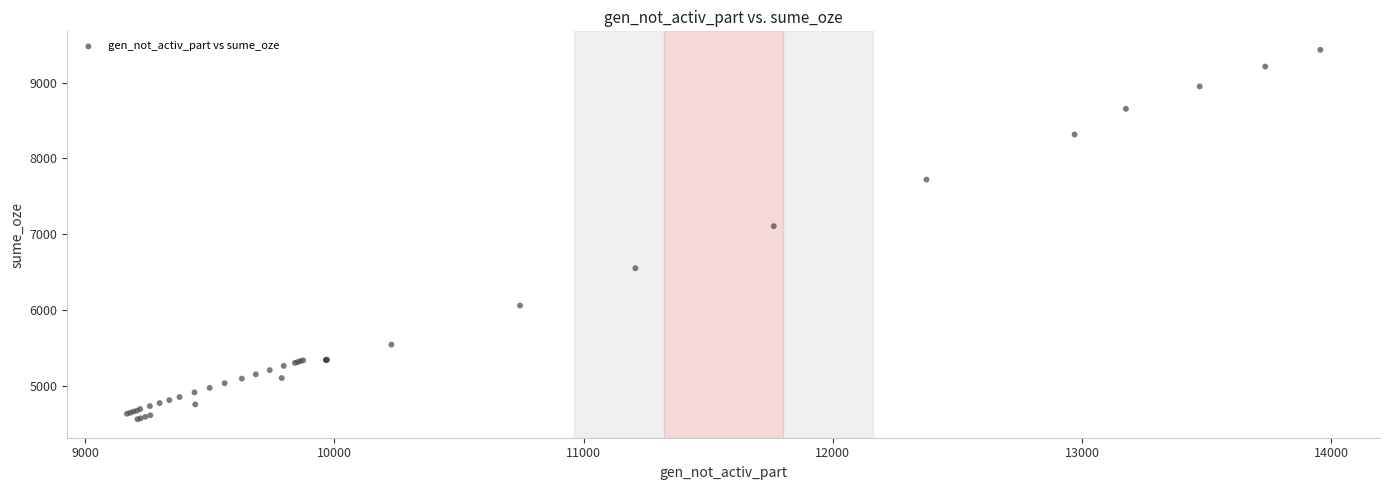

What Y value in the scatter plot is closest to 6996?

7107